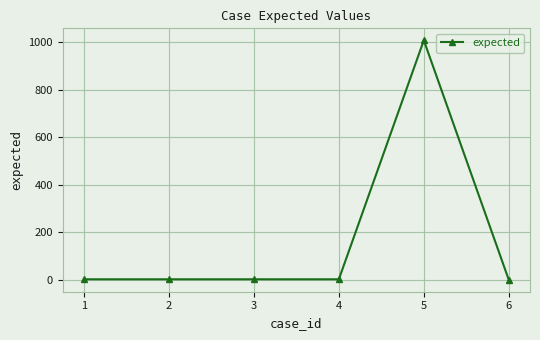

What is the average value?

169